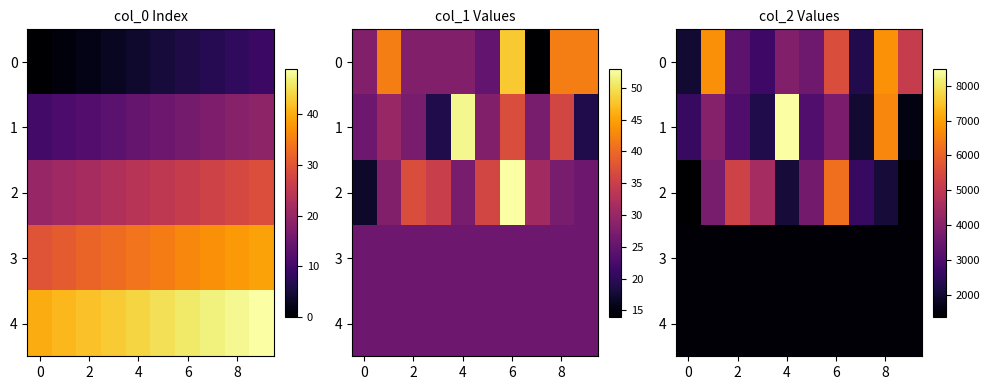

Which series has the largest range (max minus min)?

1